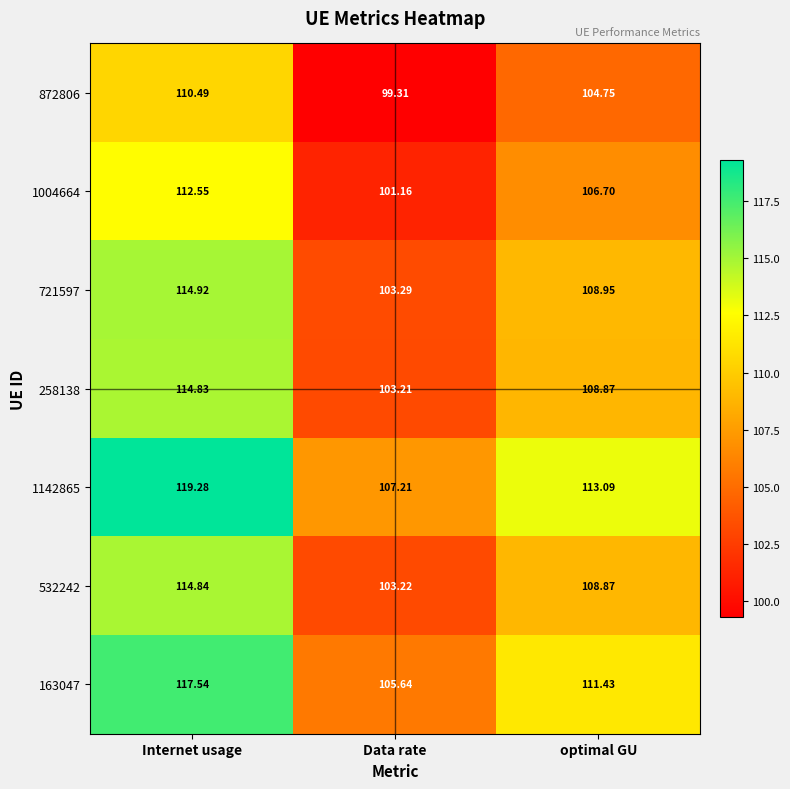

Is the value of 1142865 at Internet usage greater than the value of 872806 at Data rate?

Yes